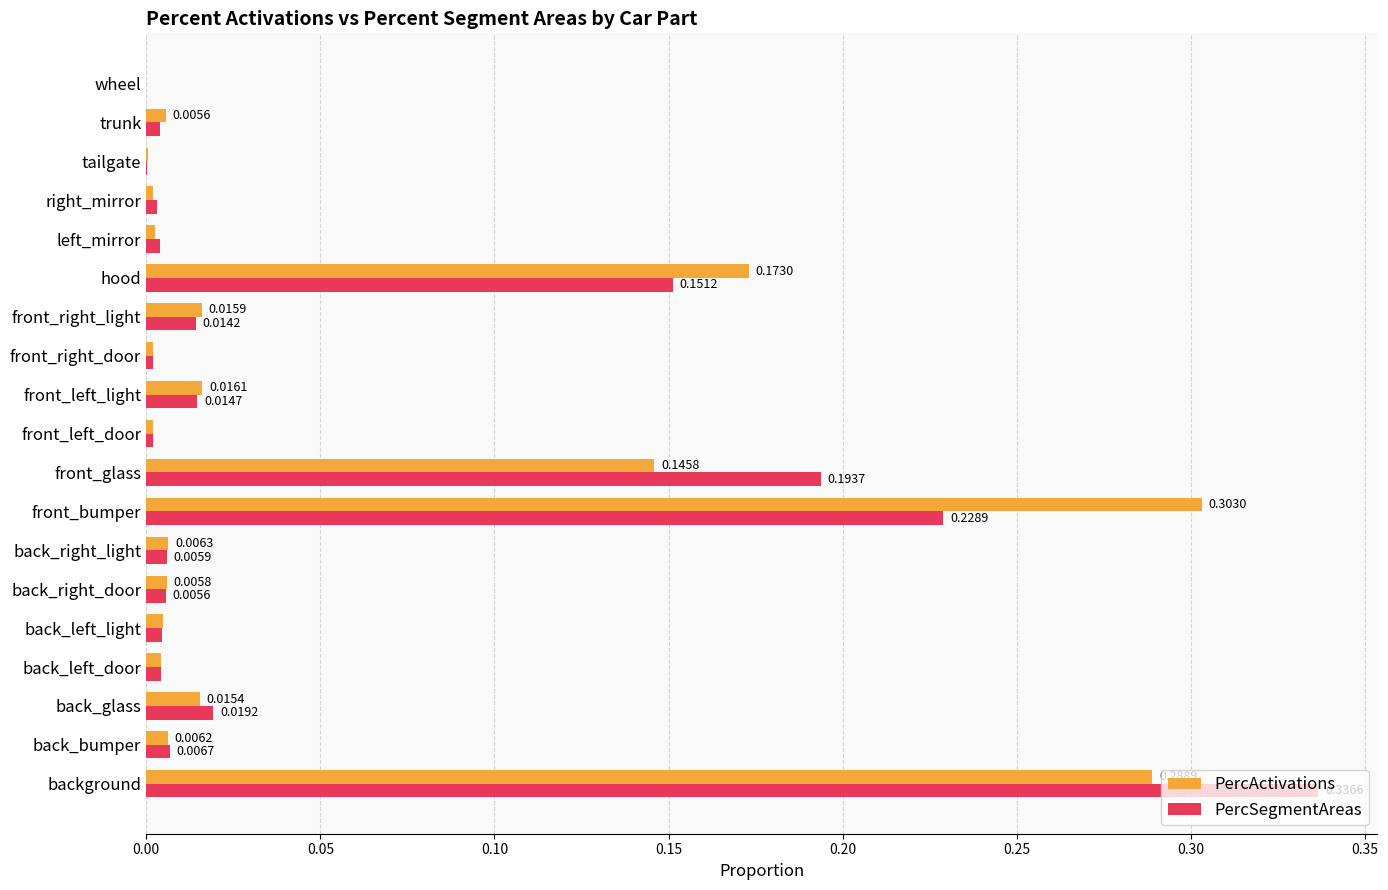

Which category has the highest value in the PercActivations series?

front_bumper